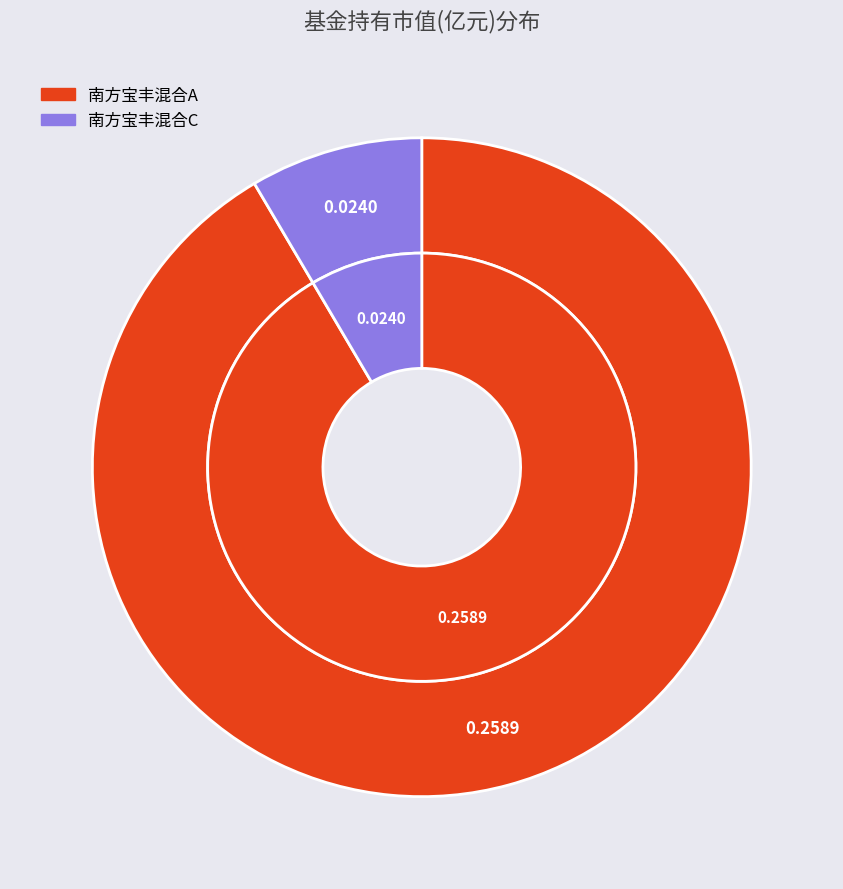

Which category accounts for the majority?

南方宝丰混合A